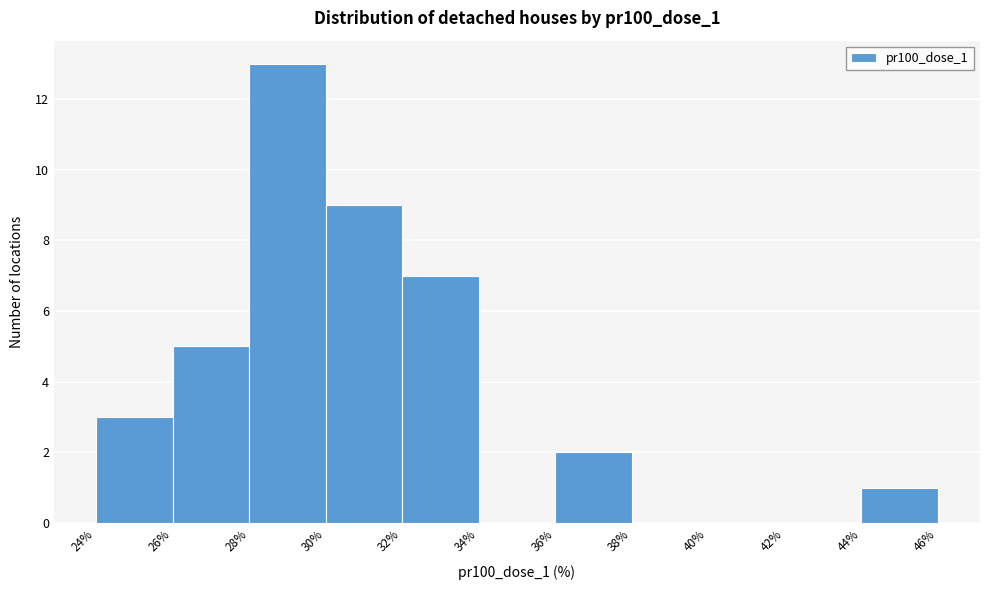

Over which range of the x-axis is the bar tallest?

28% to 30%